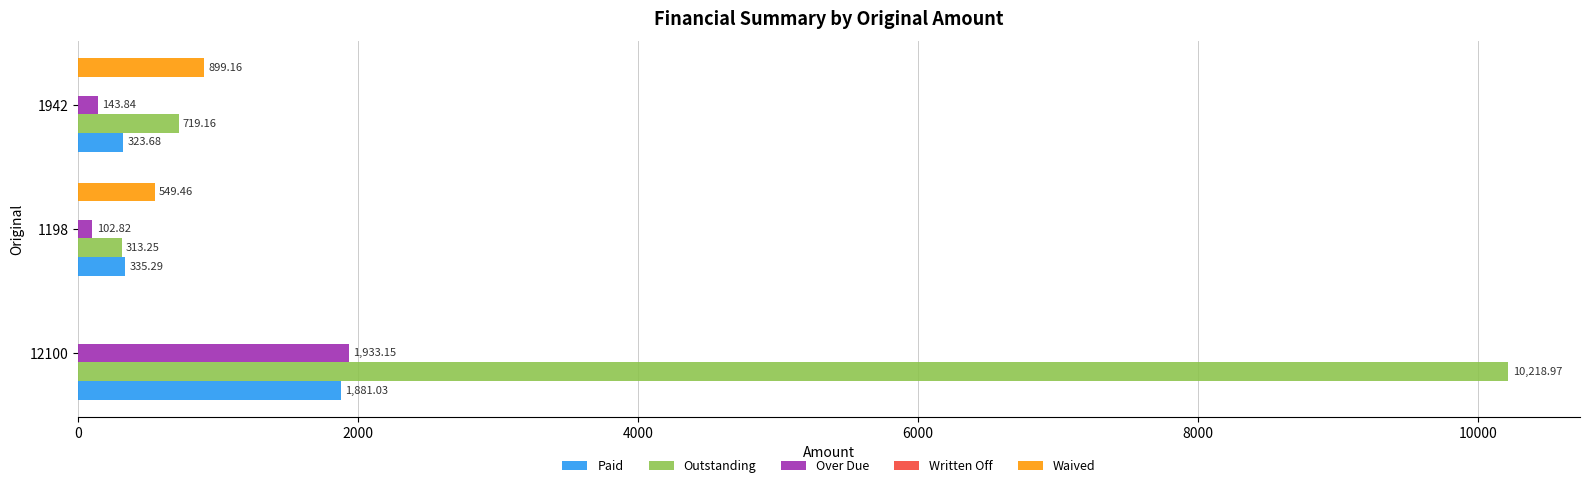

Is the value of Over Due at 1942 greater than the value of Paid at 1942?

No